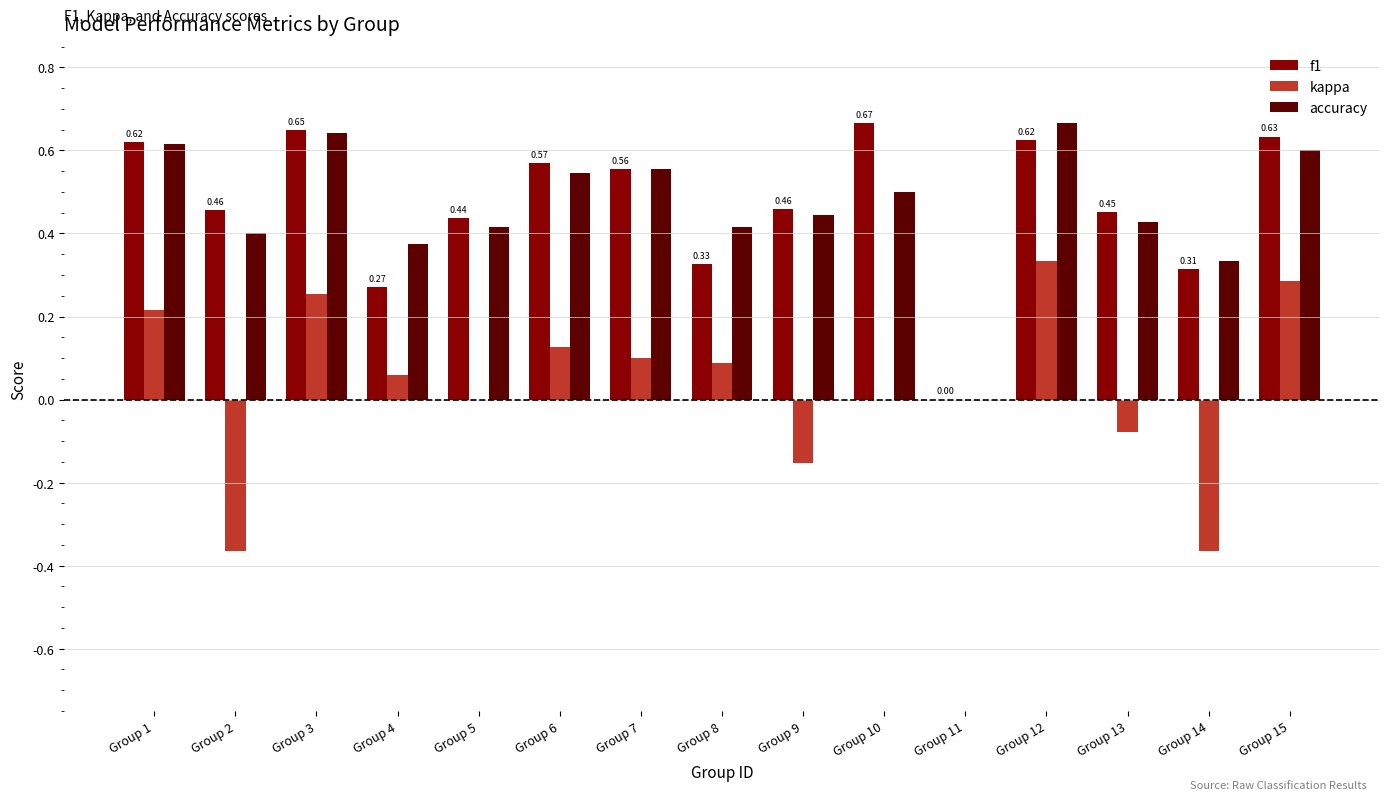

What is the sum of all f1 values?

7.0